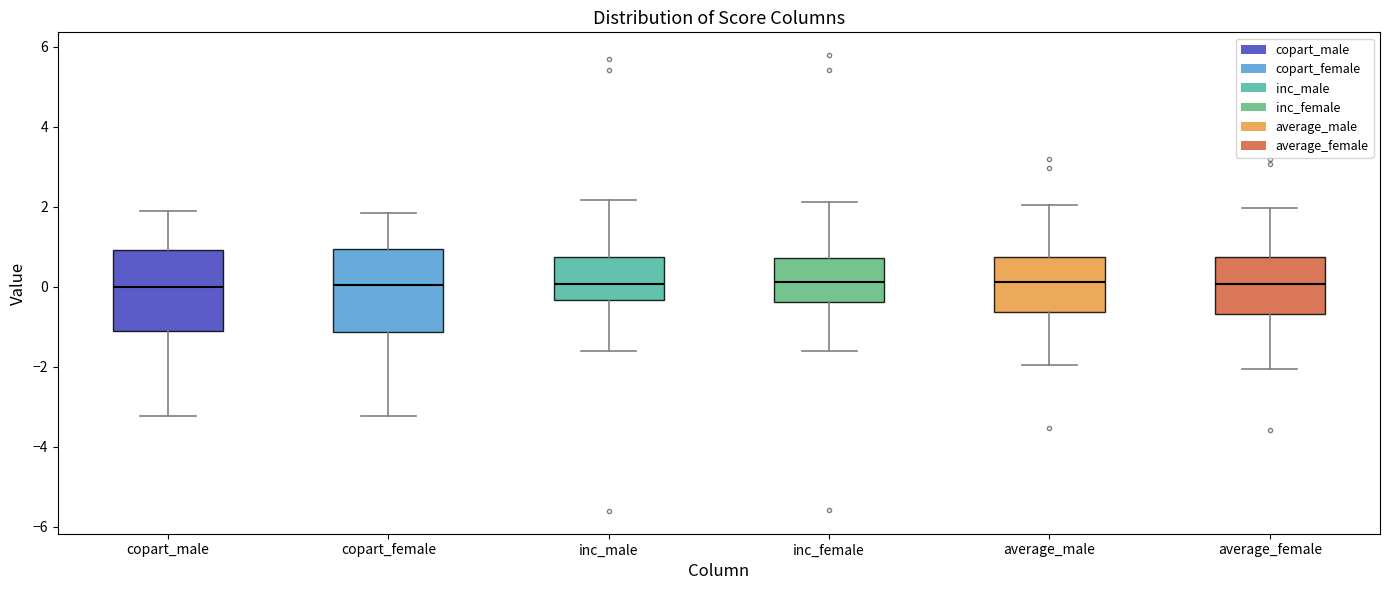

Where does the upper whisker of the box for copart_female end on the y-axis? The values are not printed on the chart, so give them approximately, as read against the axis.

1.8